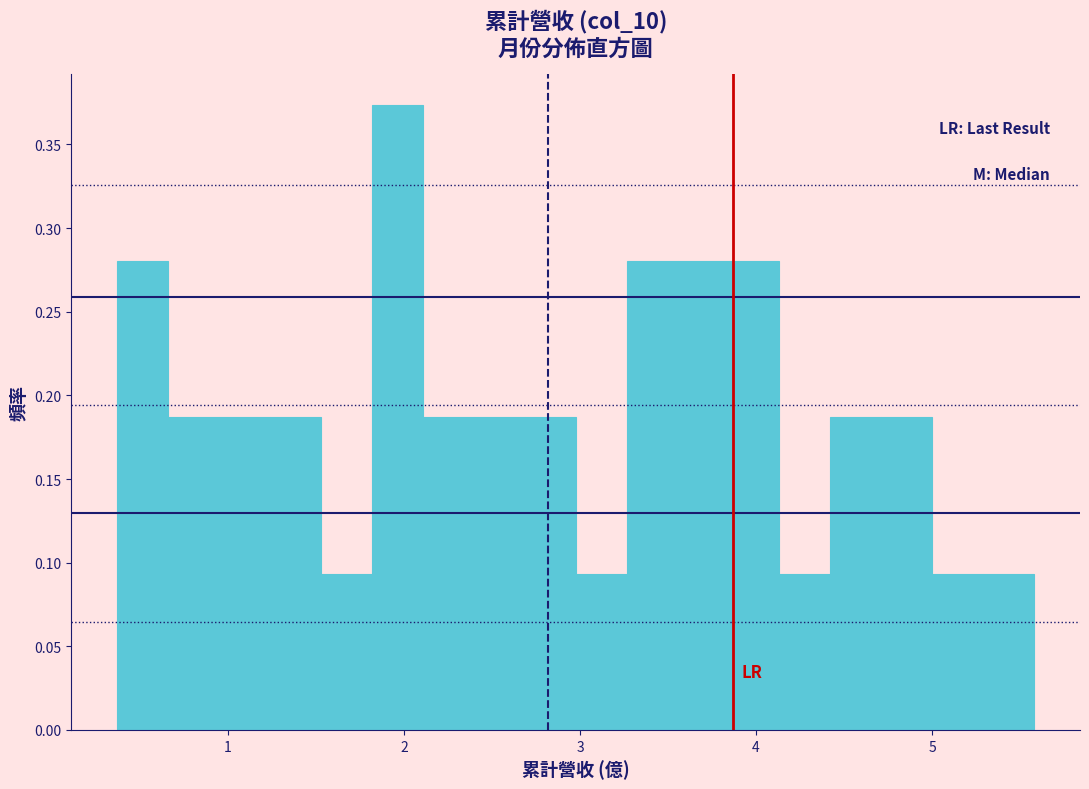

Around what value on the x-axis is the tallest bar? Give the approximate position of its centre, as read against the axis.

2.0